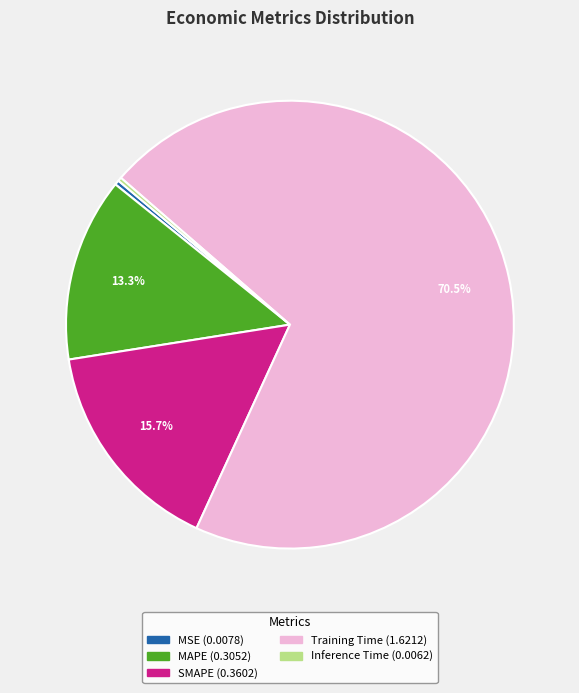

To the nearest percent, what portion does MAPE represent?

13%